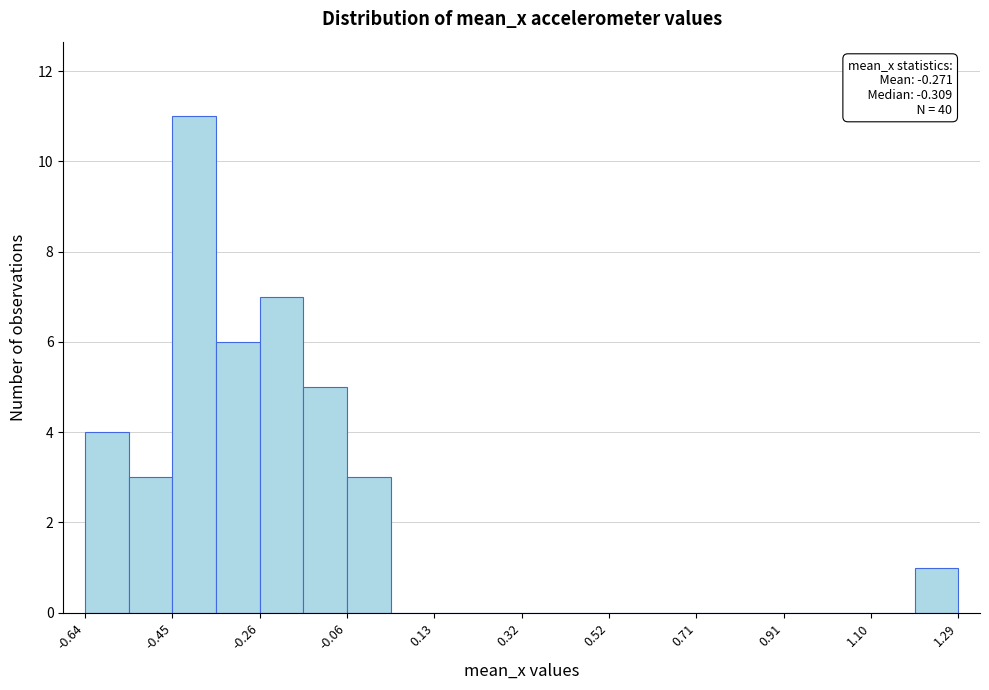

Over which range of the x-axis is the bar tallest?

-0.46 to -0.36